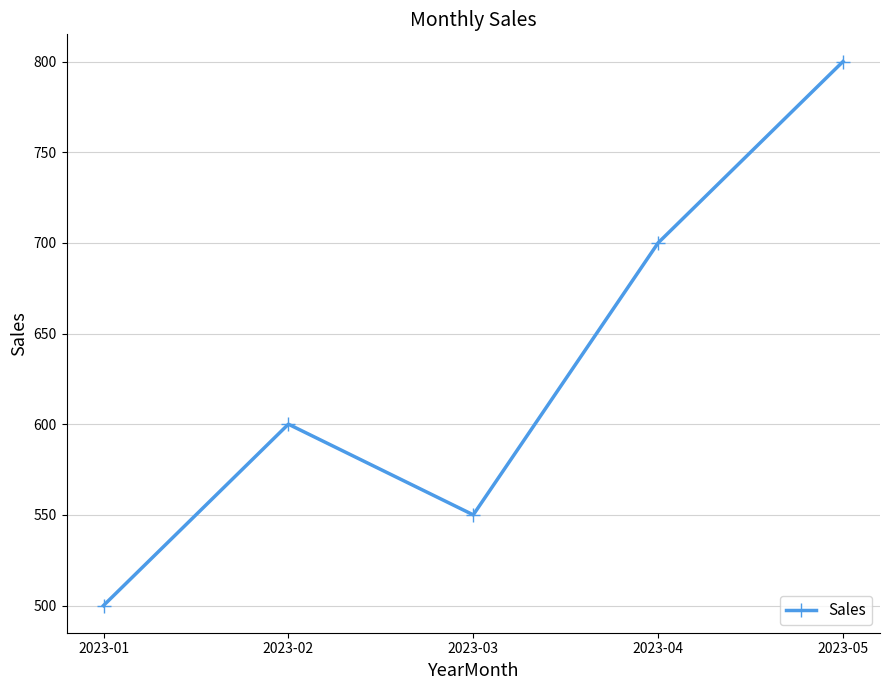

How many data points are less than 600?

2